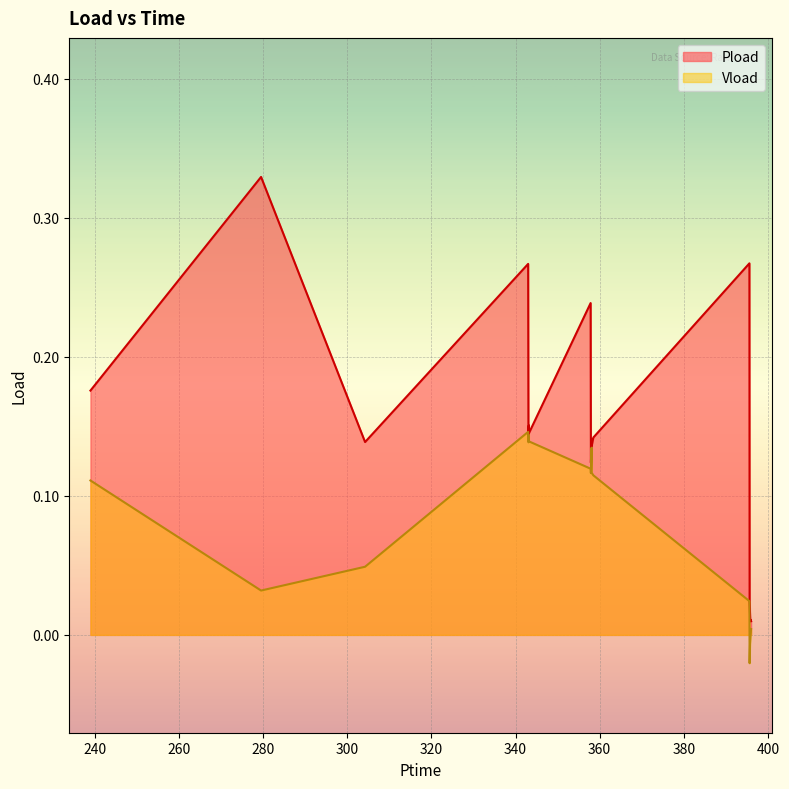

What is the label of the 12th point from the left?

358.074